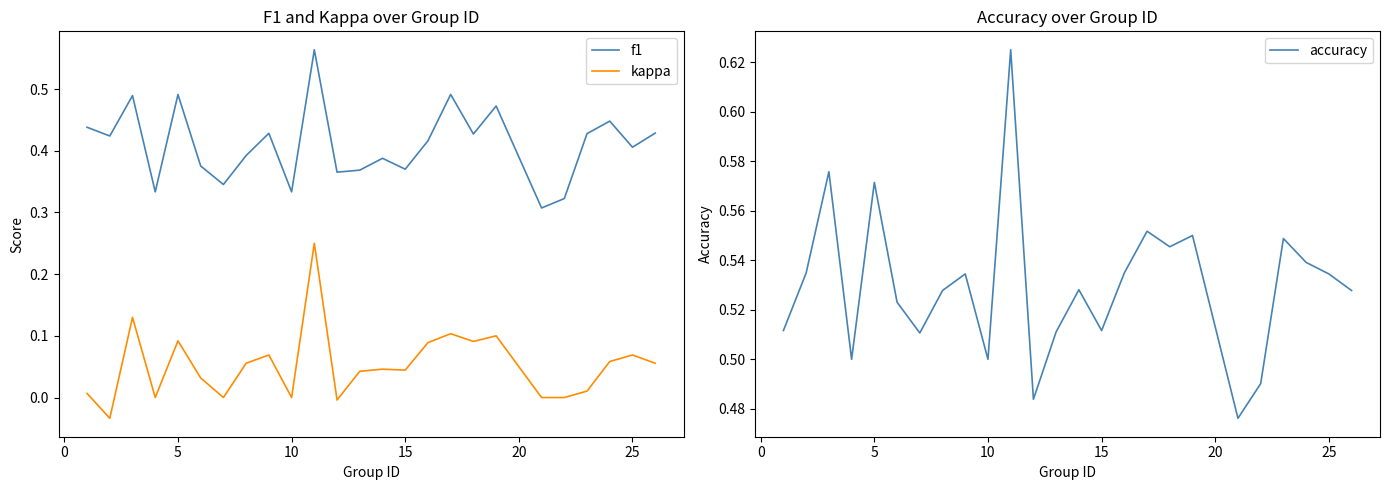

Which series has the widest spread of values?

kappa